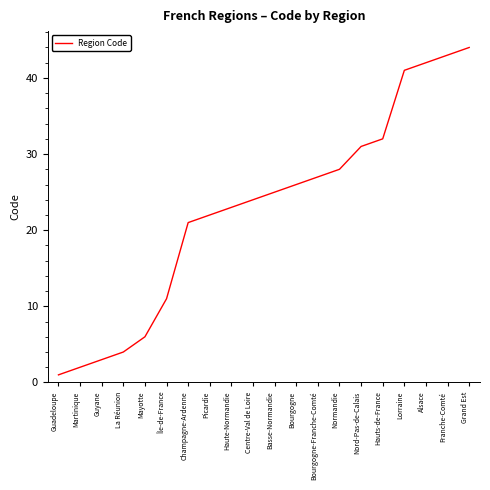

What value does the data have at Mayotte?

6